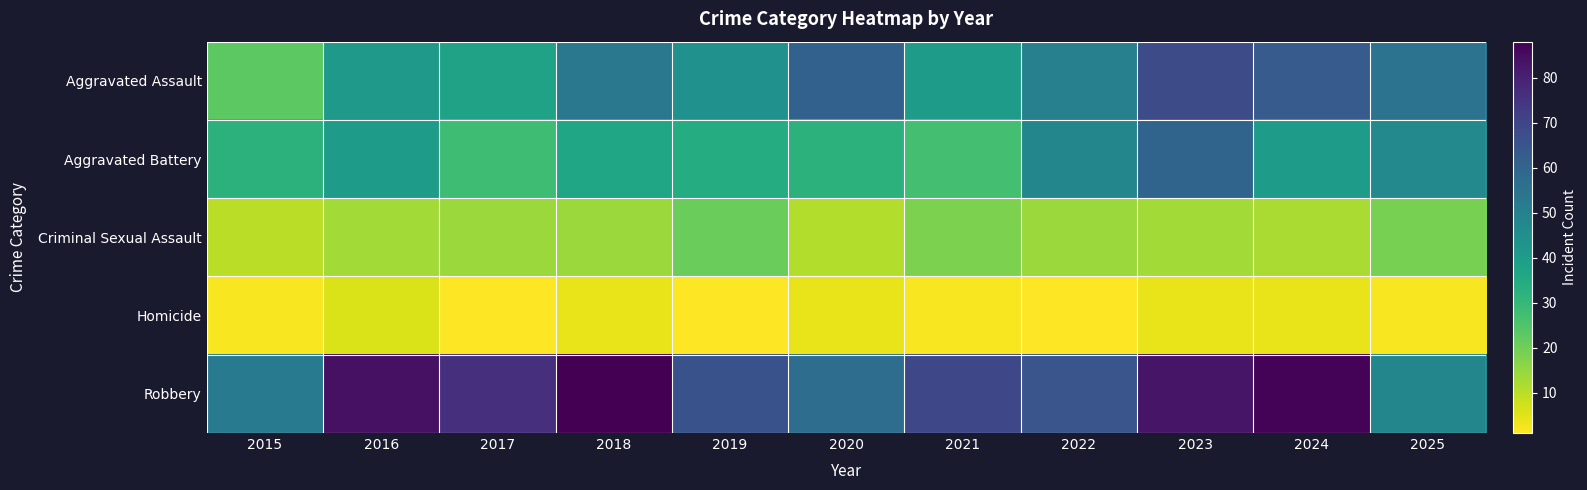

At which label is Aggravated Battery closest to 43?

2016